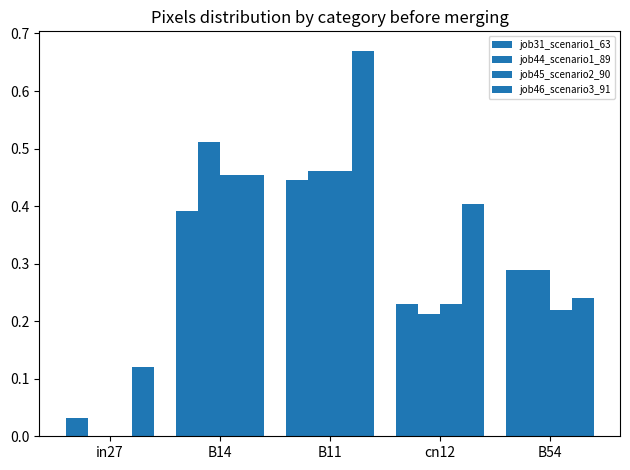

True or false: job44_scenario1_89 has a value of 0.5 at B11.

True